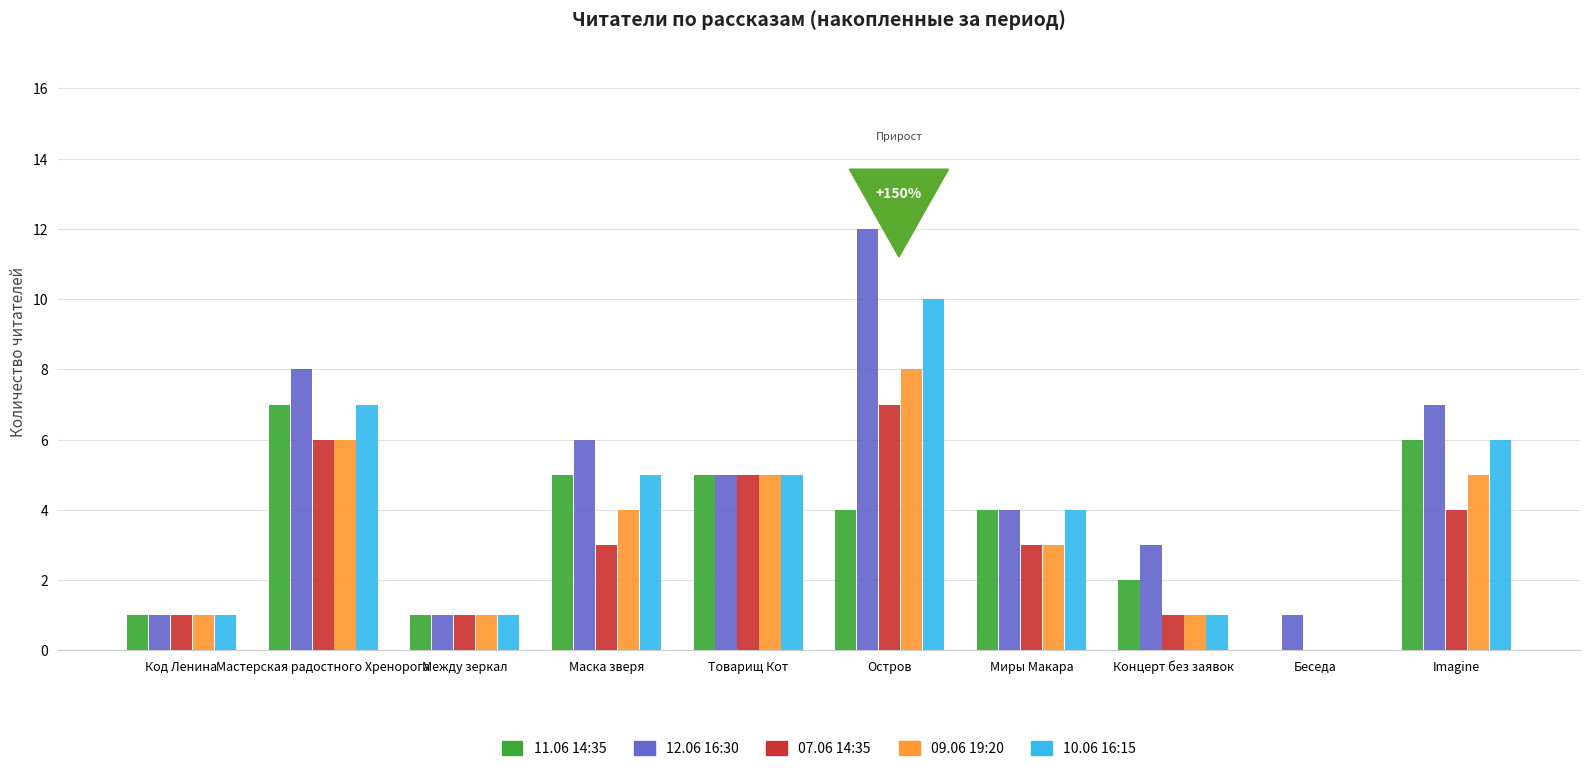

Reading left to right, transcribe all the data shown in this chart.

11.06 14:35: 1	7	1	5	5	4	4	2	0	6
12.06 16:30: 1	8	1	6	5	12	4	3	1	7
07.06 14:35: 1	6	1	3	5	7	3	1	0	4
09.06 19:20: 1	6	1	4	5	8	3	1	0	5
10.06 16:15: 1	7	1	5	5	10	4	1	0	6